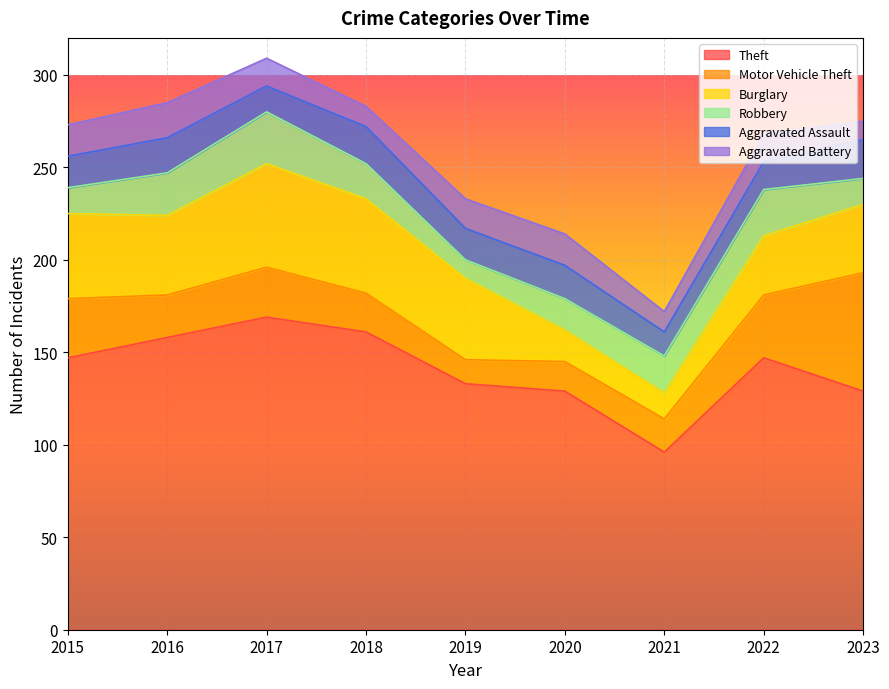

Where does the Aggravated Battery series first go above 15?

2015